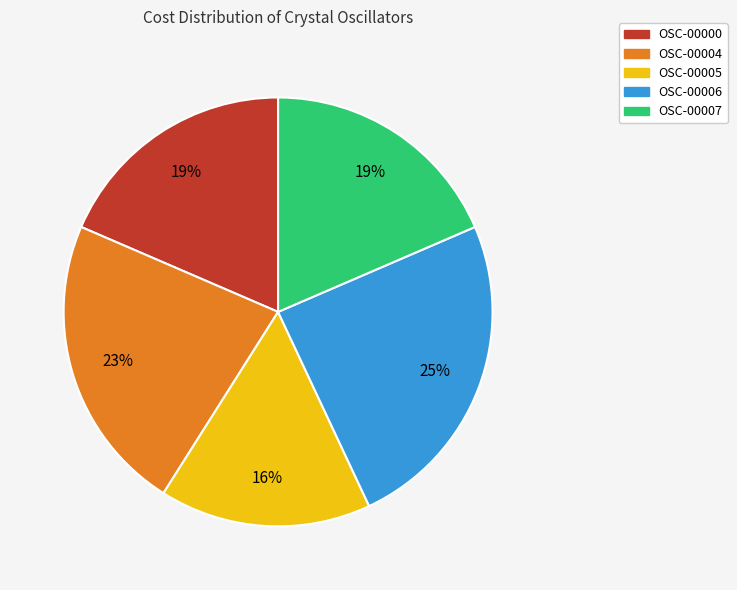

Is OSC-00007 the majority of the pie?

No